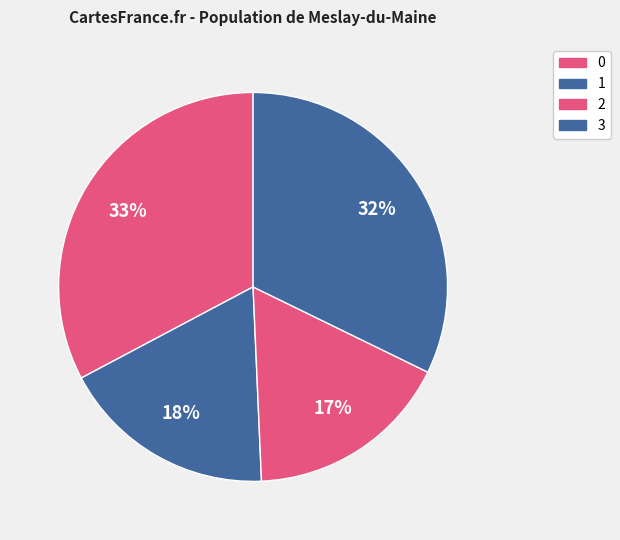

How many segments does this pie chart have?

4